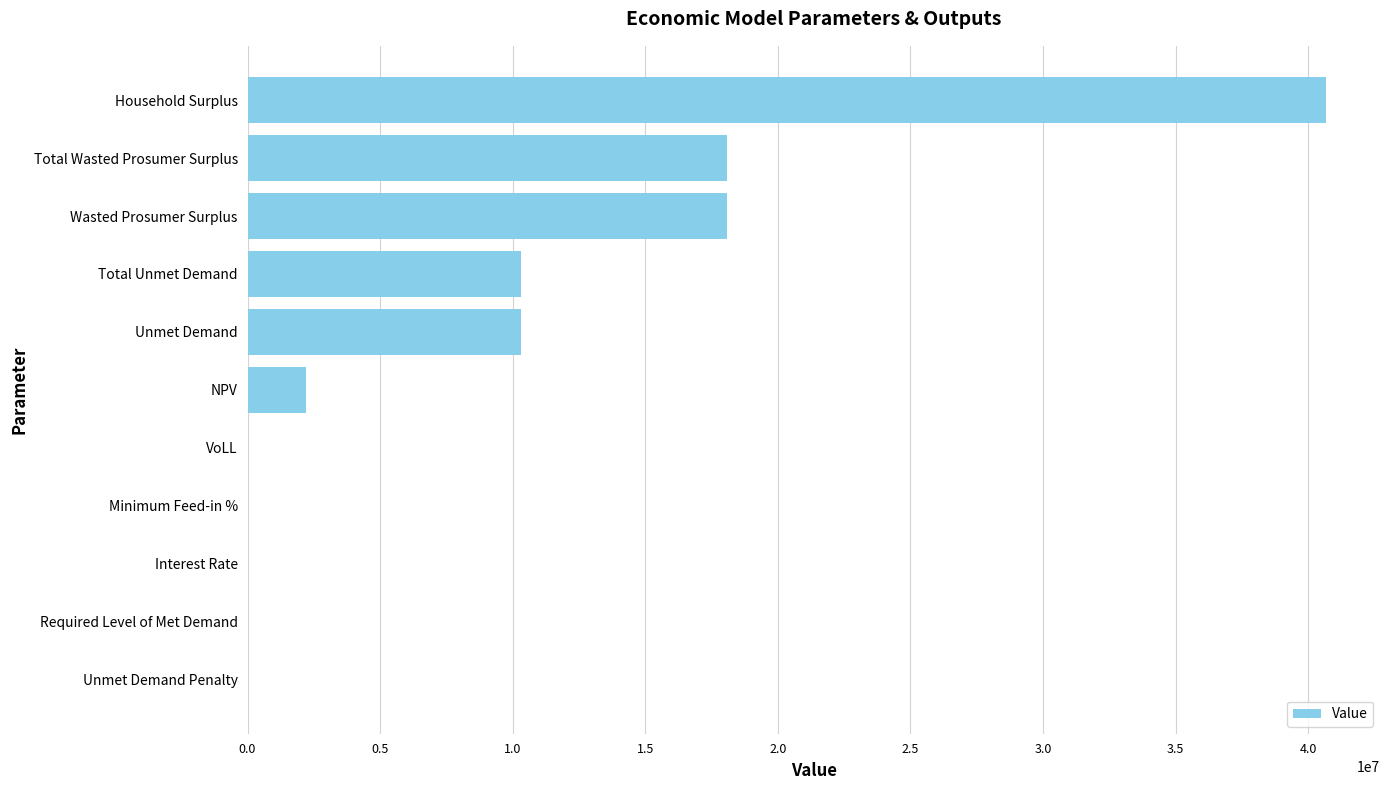

What value does the data have at Household Surplus?

40677336.9